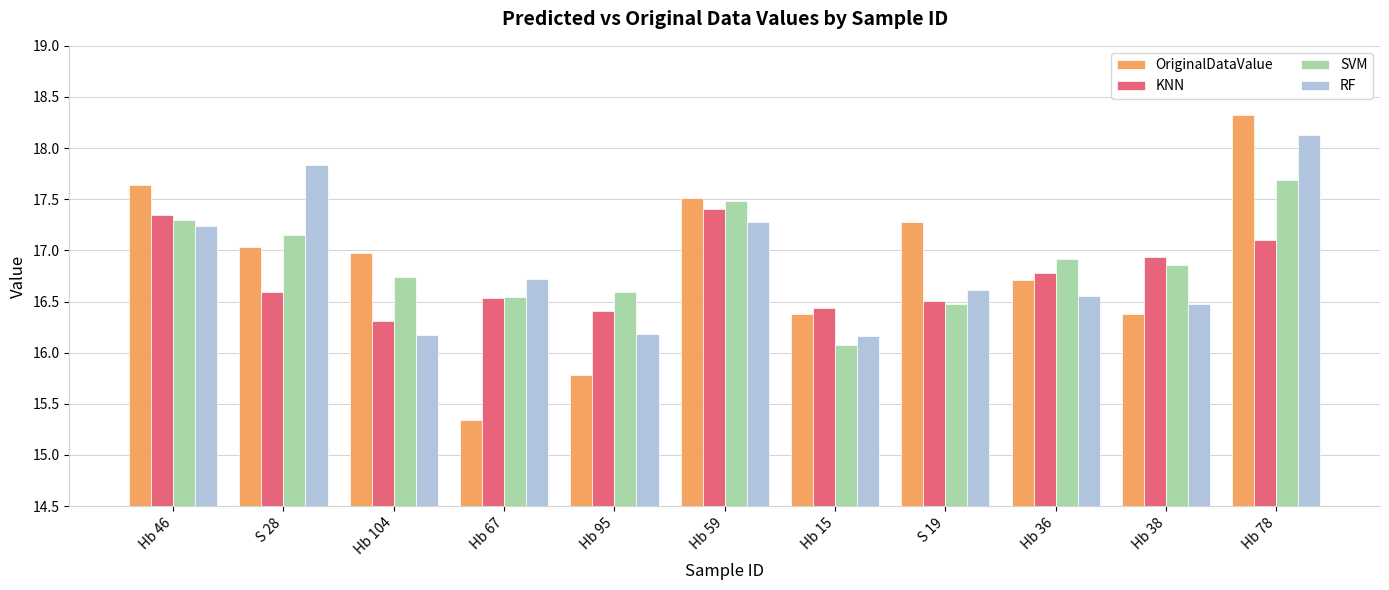

What is the difference between the highest and lowest values at Hb 36?

0.4